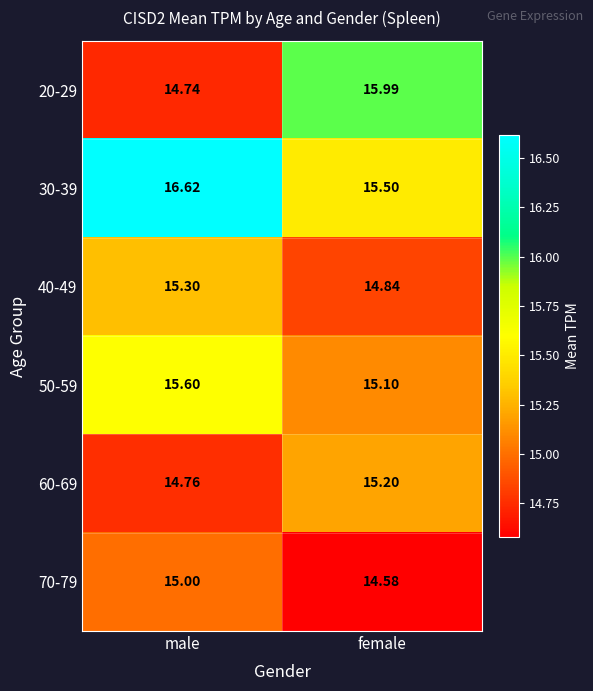

Rank the categories by 40-49 value from lowest to highest.

female, male